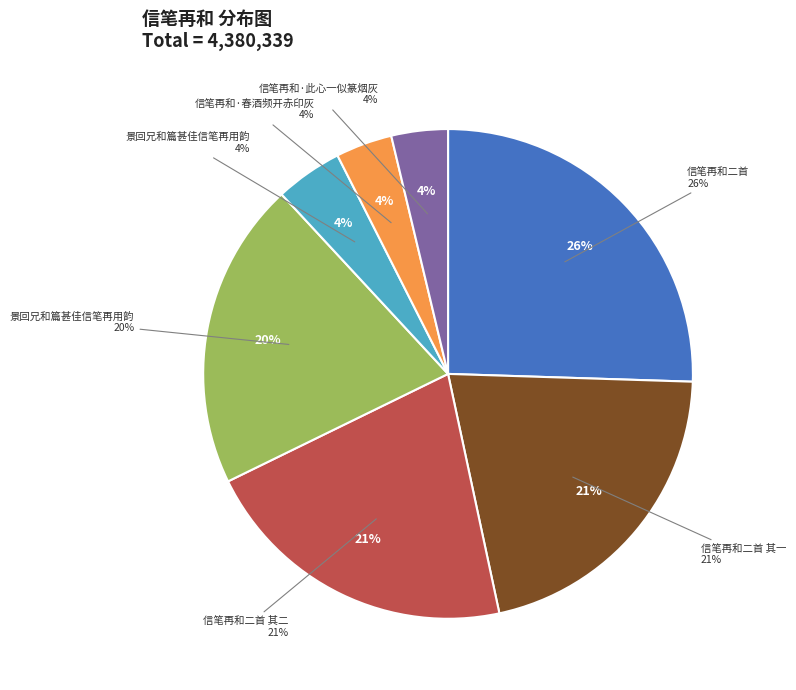

Does any single category account for the majority?

No